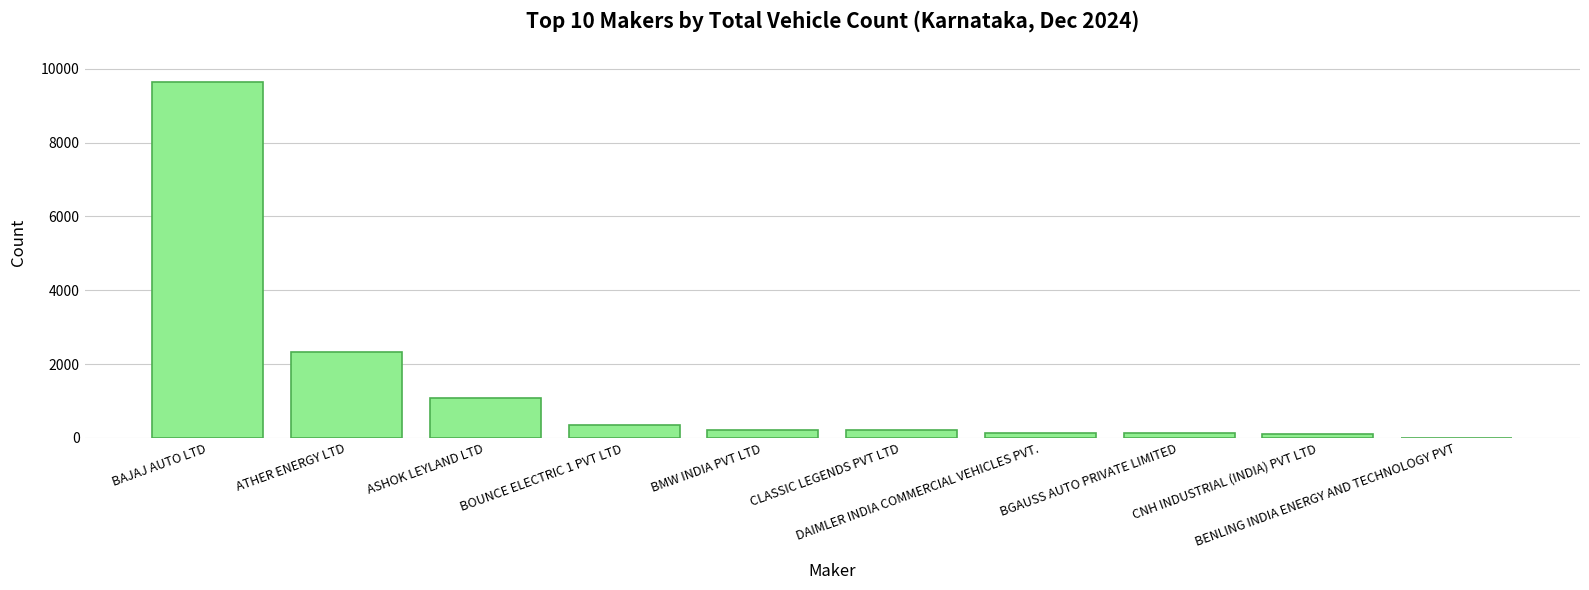

What is the sum of all values?

14239